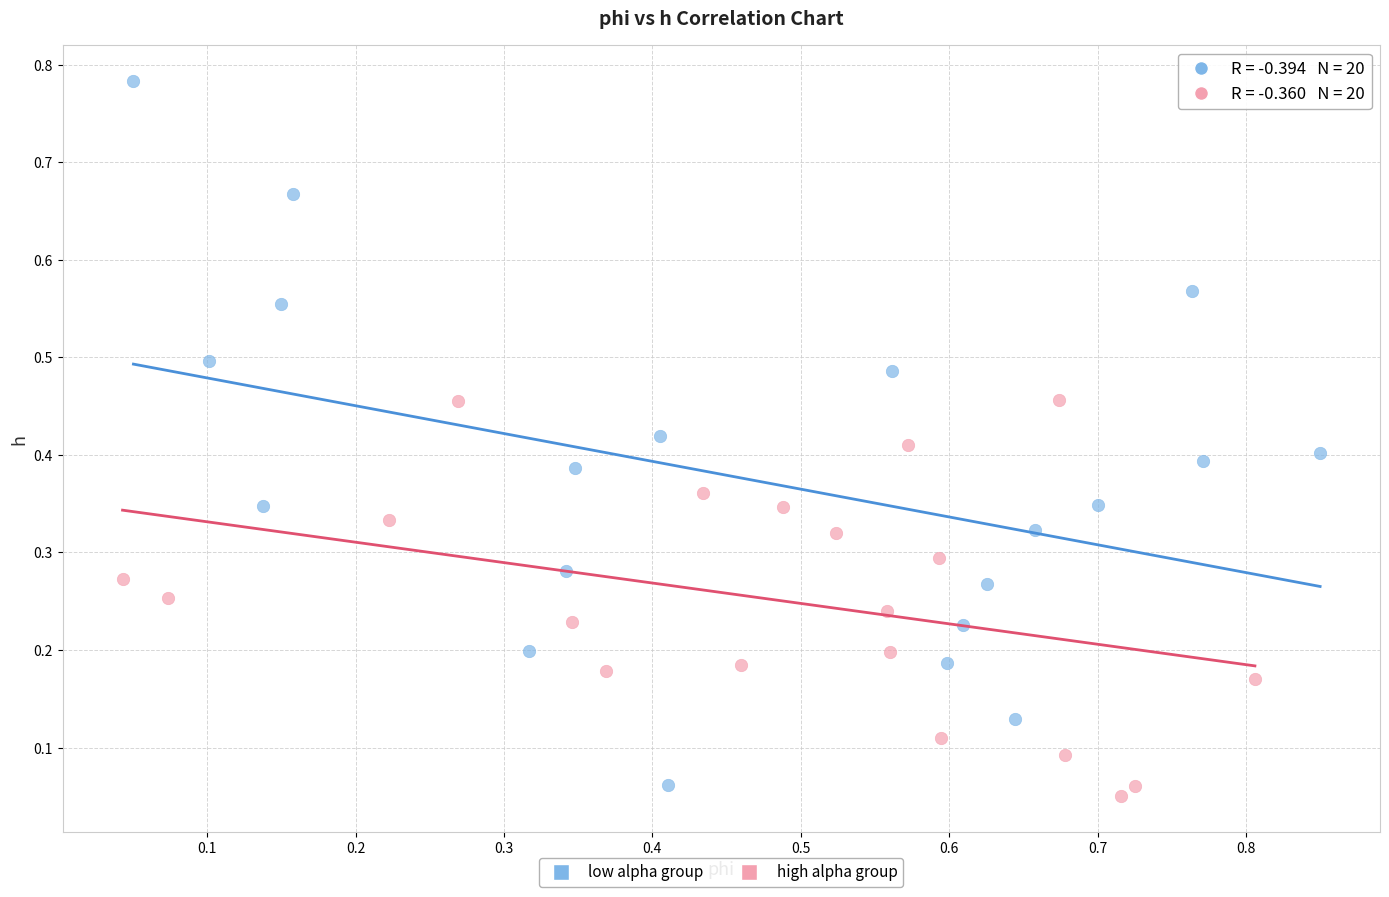

Which series has the widest spread of Y values?

low alpha group